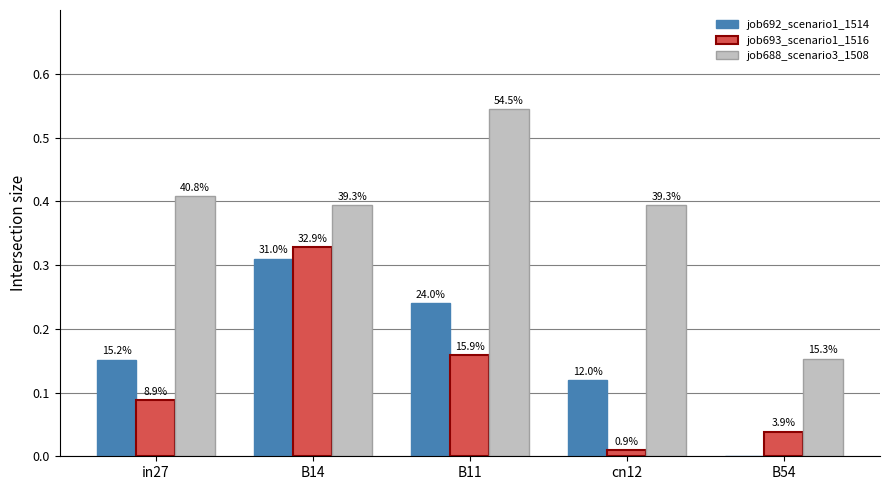

What is the difference between the job693_scenario1_1516 values at B14 and cn12?

0.3